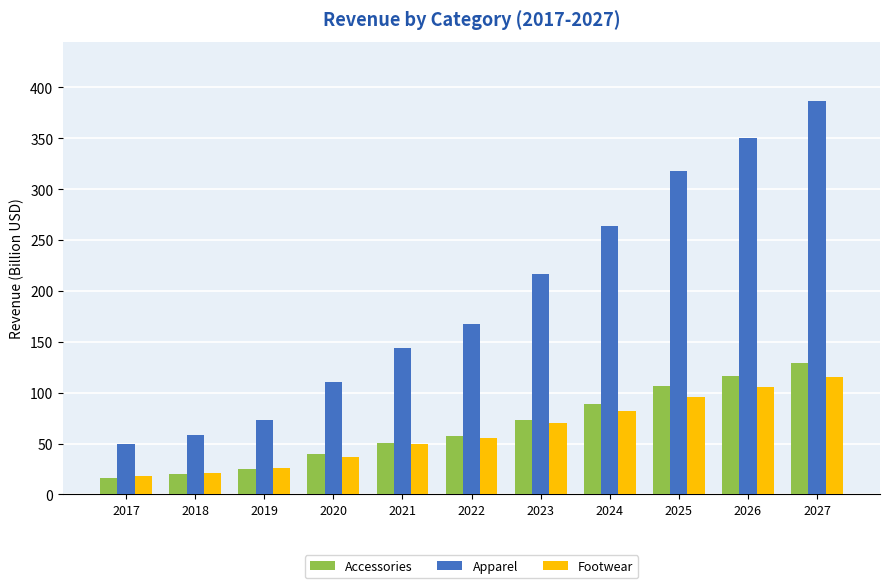

Is it true that Accessories equals 25.0 at 2019?

True